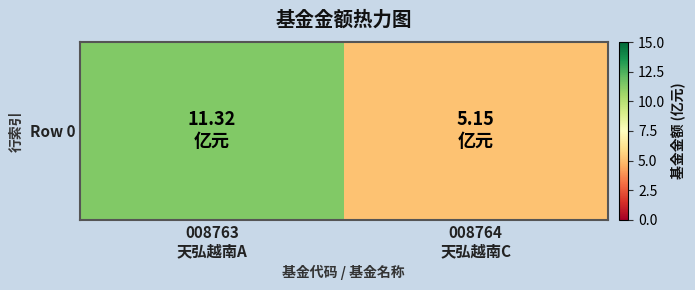

What is the maximum value shown in the chart?

11.3